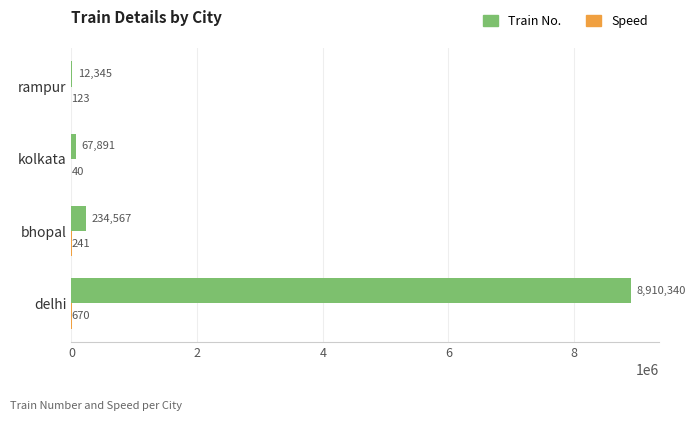

Which series has the largest total across all categories?

Train No.